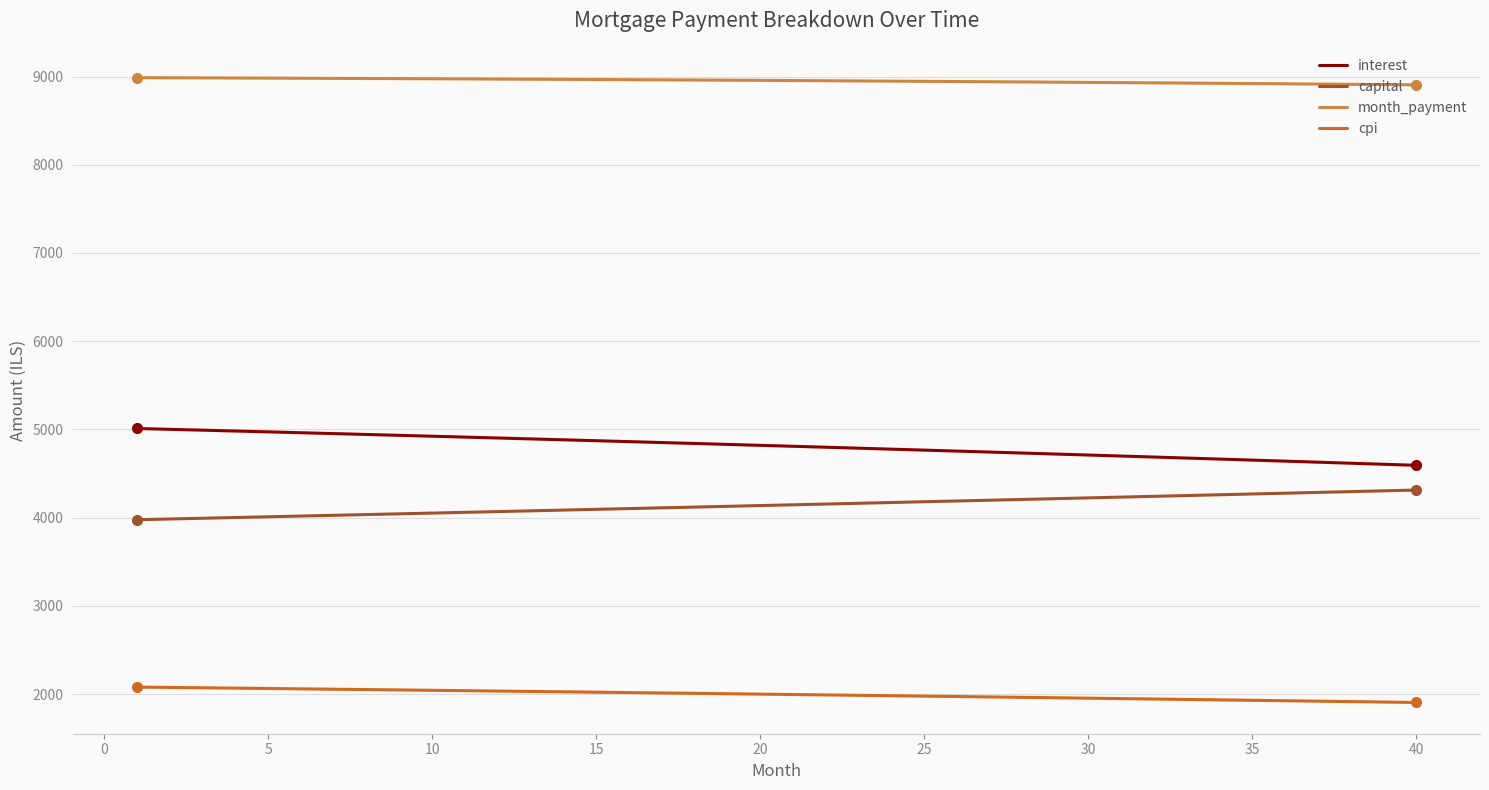

What is the difference between the maximum and minimum values in the cpi series?

174.6